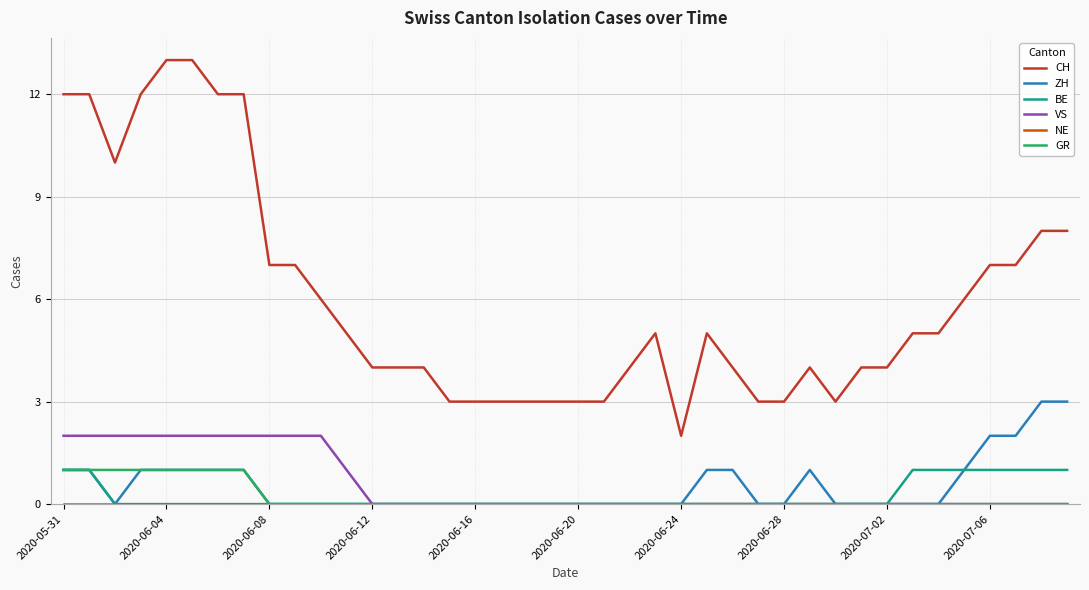

Is this an area chart (filled region under the line)?

No